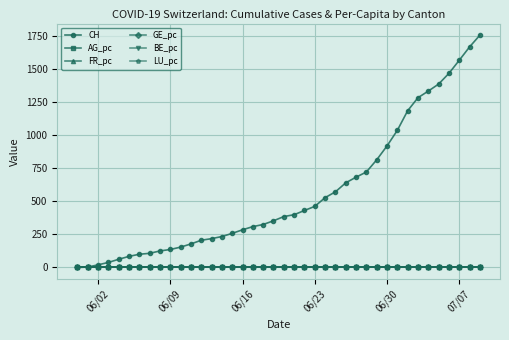

What is the greatest value displayed?

1757.0